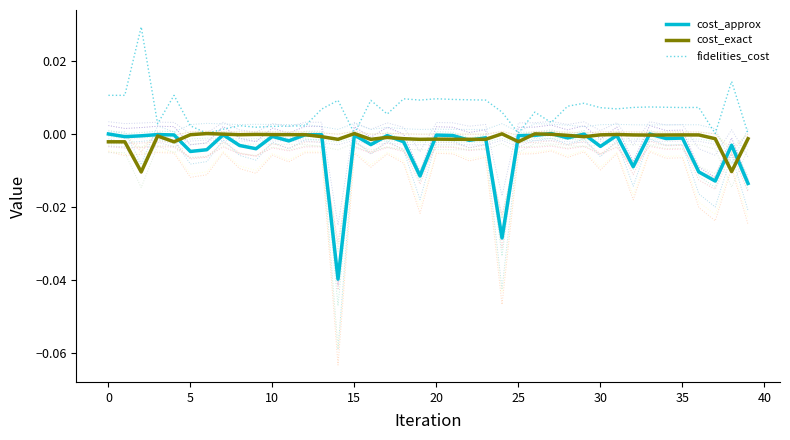

Is the value of fidelities_cost at 5 greater than the value of cost_exact at 10?

Yes